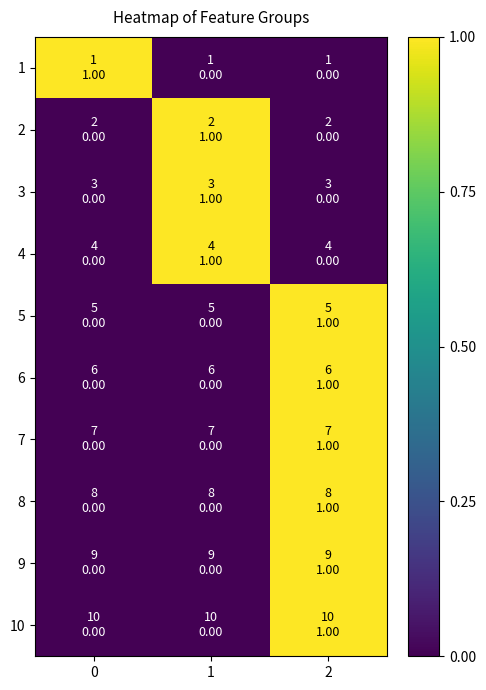

How many series are shown in this chart?

10